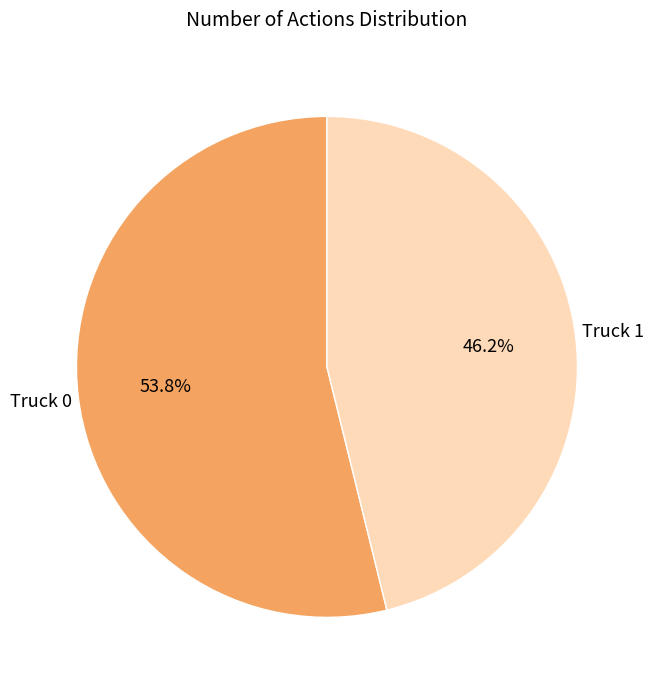

Does any single category account for the majority?

Yes